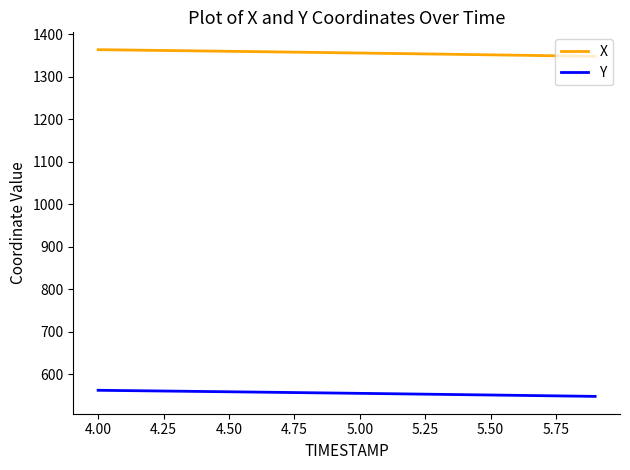

What is the smallest value displayed?

547.3